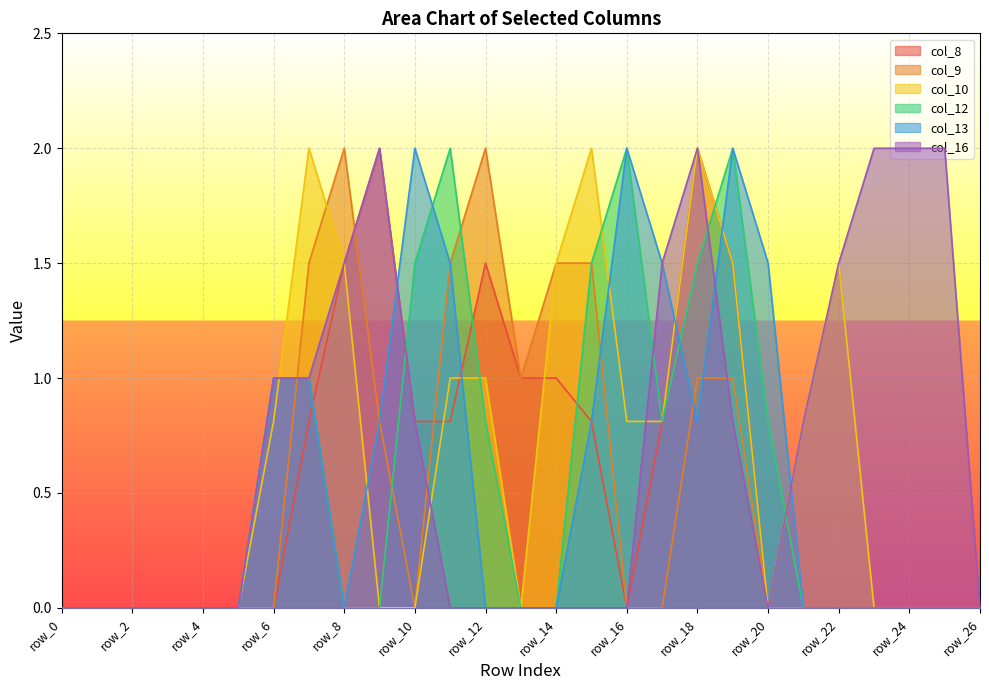

Where is the first local minimum for col_8?

row_16